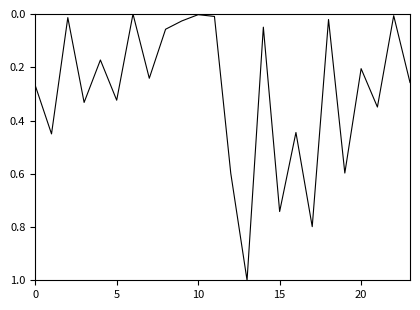

What is the maximum value shown in the chart?

1.0